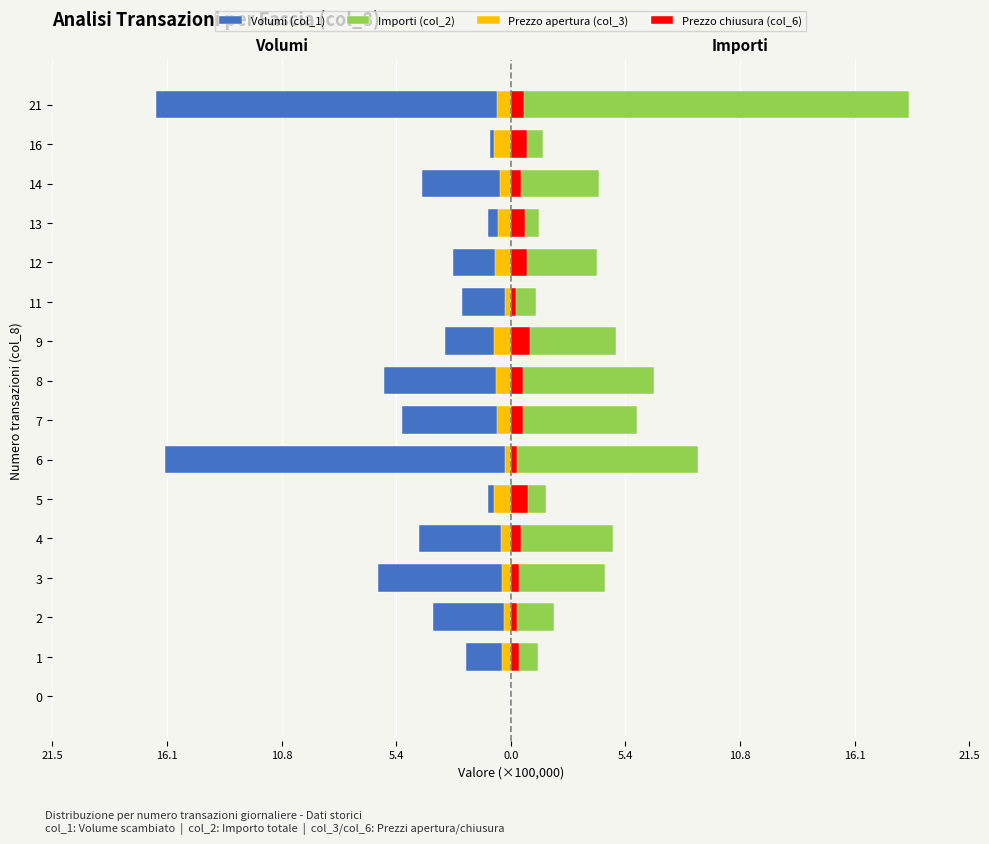

What is the smallest value displayed?

-16.7